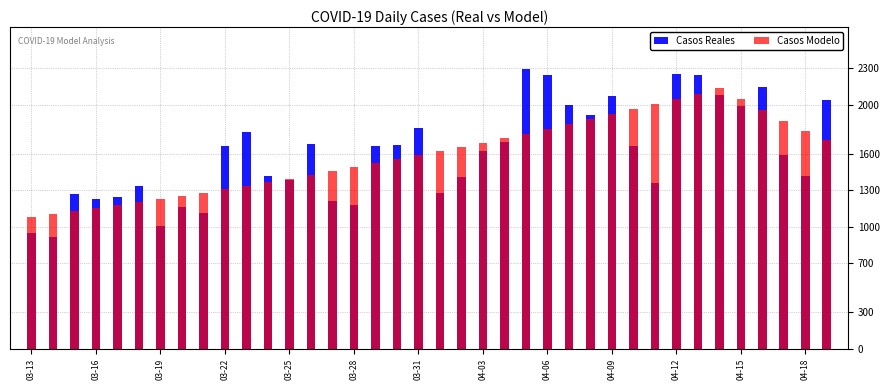

True or false: Casos Reales has a value of 1934.8 at 19.

False